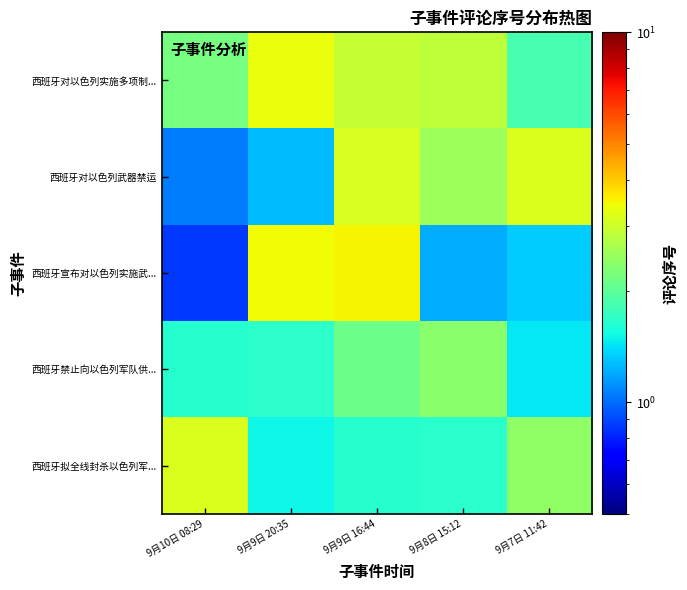

Reading right to left, list all the values displayed in this chart.

西班牙对以色列实施多项制...: 9月7日 11:42=1.9	9月8日 15:12=2.8	9月9日 16:44=2.9	9月9日 20:35=3.4	9月10日 08:29=2.2
西班牙对以色列武器禁运: 9月7日 11:42=3.2	9月8日 15:12=2.5	9月9日 16:44=3.1	9月9日 20:35=1.3	9月10日 08:29=1.1
西班牙宣布对以色列实施武...: 9月7日 11:42=1.3	9月8日 15:12=1.2	9月9日 16:44=3.5	9月9日 20:35=3.4	9月10日 08:29=0.9
西班牙禁止向以色列军队供...: 9月7日 11:42=1.4	9月8日 15:12=2.4	9月9日 16:44=2.1	9月9日 20:35=1.7	9月10日 08:29=1.6
西班牙拟全线封杀以色列军...: 9月7日 11:42=2.4	9月8日 15:12=1.7	9月9日 16:44=1.6	9月9日 20:35=1.5	9月10日 08:29=3.2